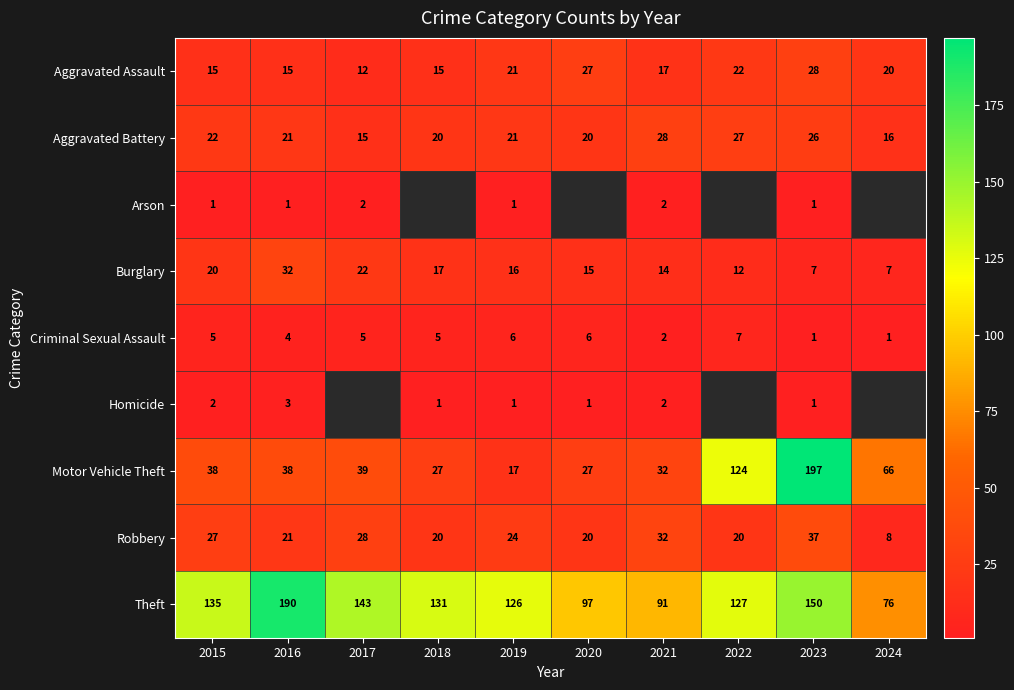

Is the value of Aggravated Assault at 2021 greater than the value of Aggravated Battery at 2021?

No